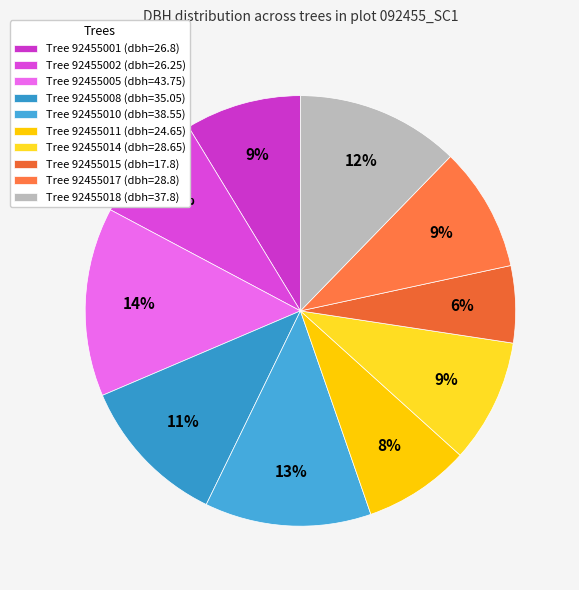

Rank the categories by value from lowest to highest.

92455015, 92455011, 92455002, 92455001, 92455014, 92455017, 92455008, 92455018, 92455010, 92455005